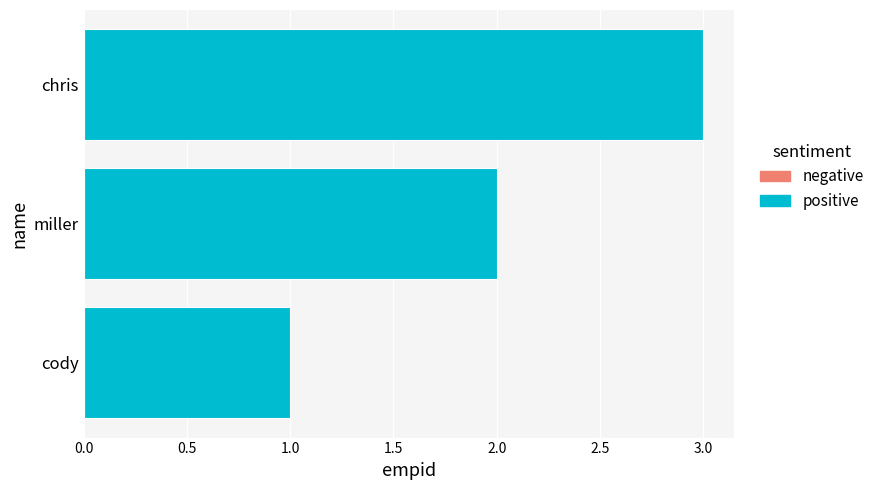

Between chris and cody, which is larger?

chris